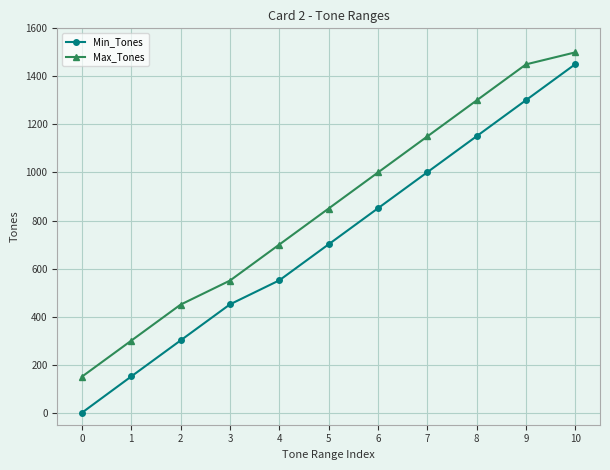

Which series has the widest spread of values?

Min_Tones